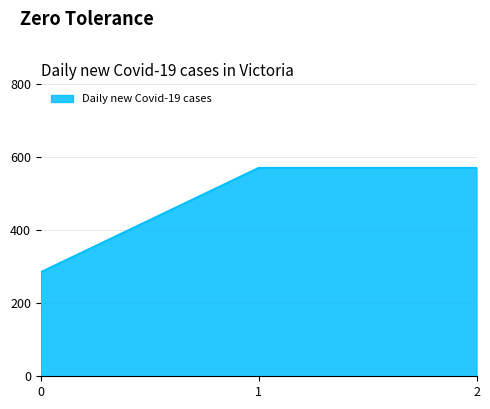

What is the smallest value displayed?

285.7